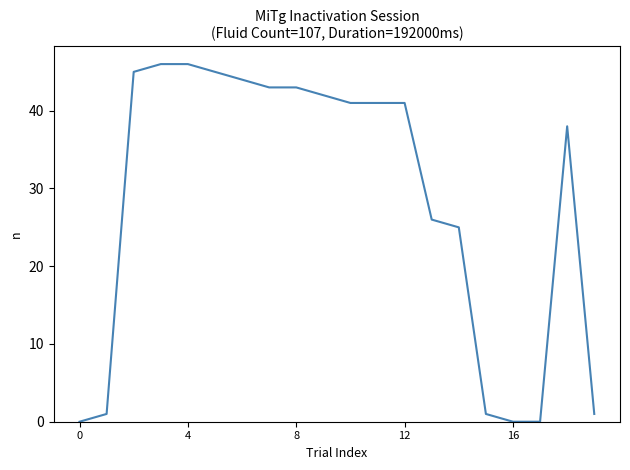

What is the difference between the second highest and minimum values?

46